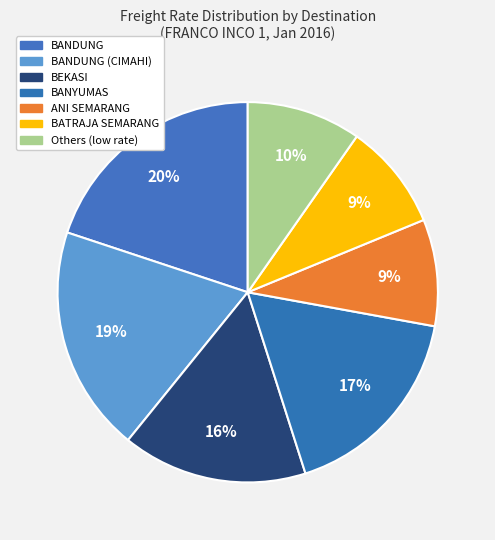

Count the number of slices in the pie.

7